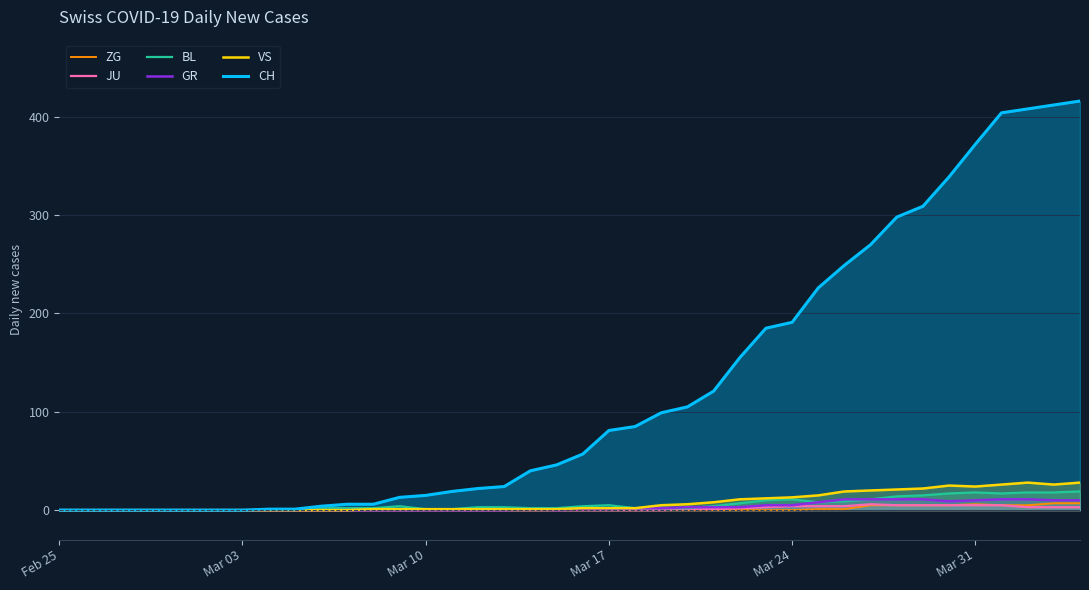

Reading right to left, list all the values displayed in this chart.

ZG: 7	7	5	5	6	5	5	5	5	1	1	0	0	0	0	0	0	0	0	0	0	0	0	0	0	0	0	0	0	0	0	0	0	0	0	0	0	0	0	0
JU: 3	3	3	5	5	5	5	5	6	4	4	4	3	2	1	1	0	0	0	0	0	0	0	0	0	0	0	0	0	0	0	0	0	0	0	0	0	0	0	0
BL: 19	18	18	17	18	17	15	14	11	9	8	11	10	7	4	2	2	2	5	4	2	2	3	3	1	1	4	2	2	2	0	0	0	0	0	0	0	0	0	0
GR: 10	10	11	11	10	9	11	11	11	11	8	5	5	3	3	3	2	2	1	1	0	1	0	0	0	0	0	0	0	0	0	0	0	0	0	0	0	0	0	0
VS: 28	26	28	26	24	25	22	21	20	19	15	13	12	11	8	6	5	2	2	2	1	1	1	1	1	1	1	1	0	0	0	0	0	0	0	0	0	0	0	0
CH: 416	412	408	404	372	339	309	298	270	249	226	191	185	155	121	105	99	85	81	57	46	40	24	22	19	15	13	6	6	4	1	1	0	0	0	0	0	0	0	0